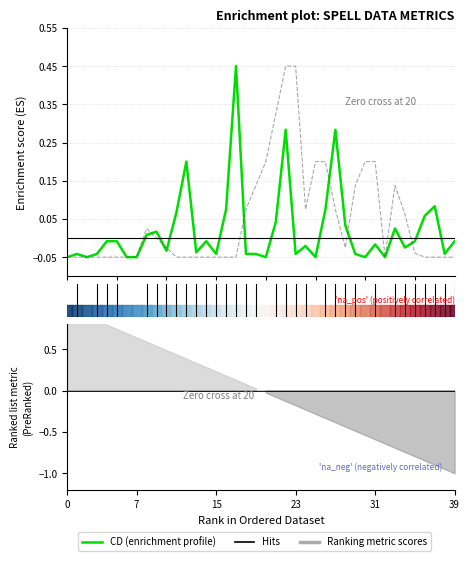

How many interior local peaks does the CD (enrichment profile) series have?

11